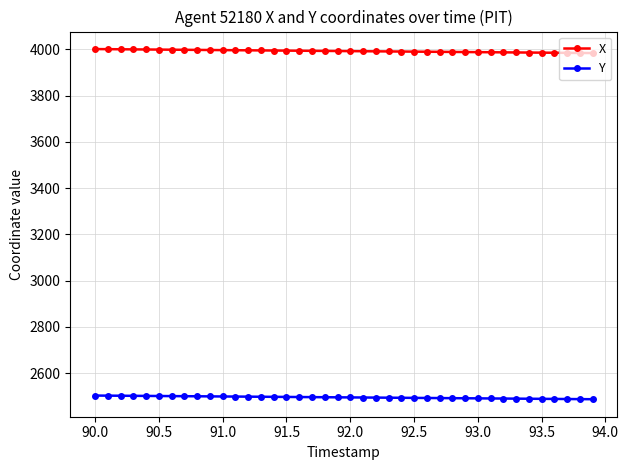

At how many categories does at least one series exceed 3823?

40